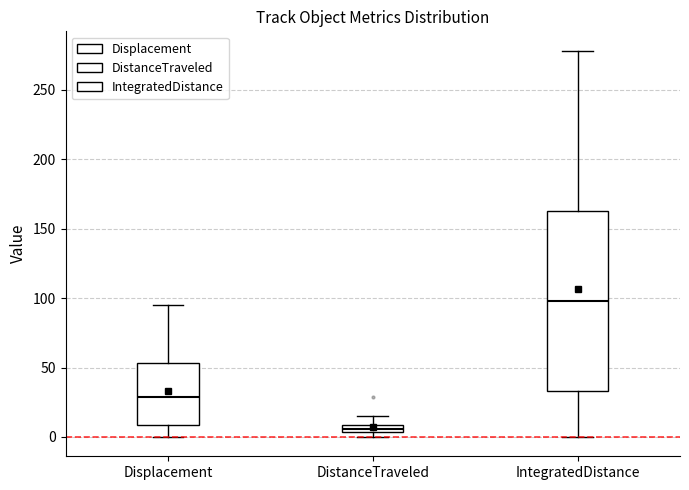

Comparing the boxes themselves (not the whiskers), which one is the tallest?

IntegratedDistance